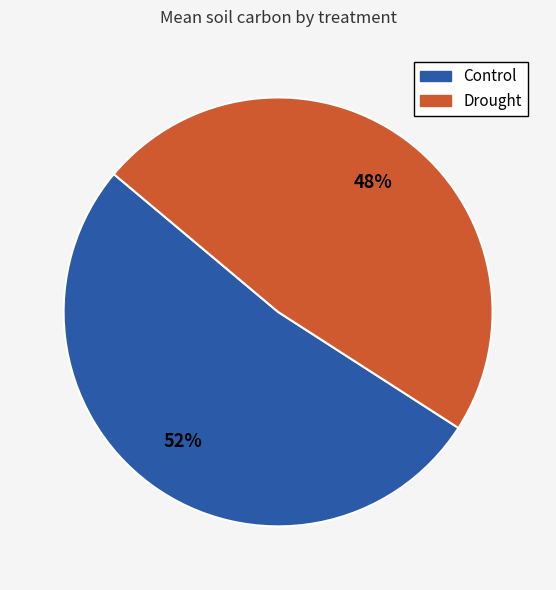

To the nearest percent, what is the difference between the largest and smallest slice percentages?

4%